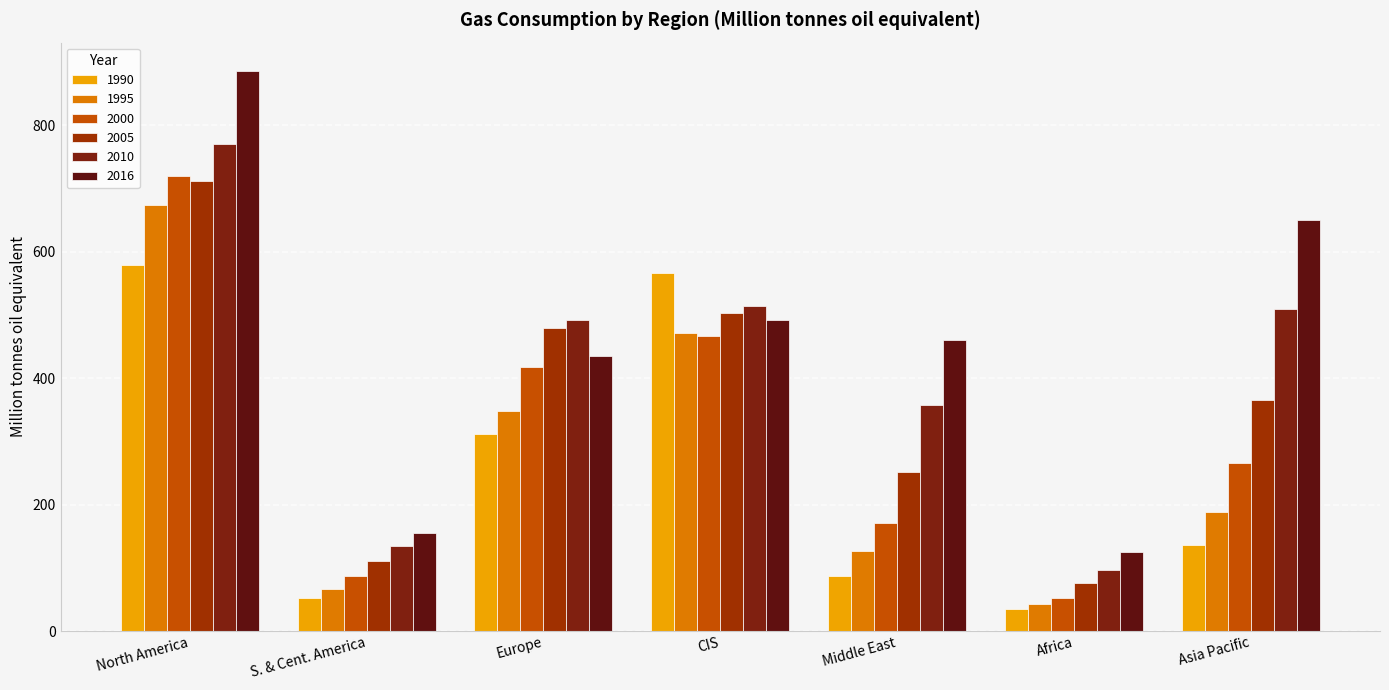

At which label is 1995 closest to 358?

Europe